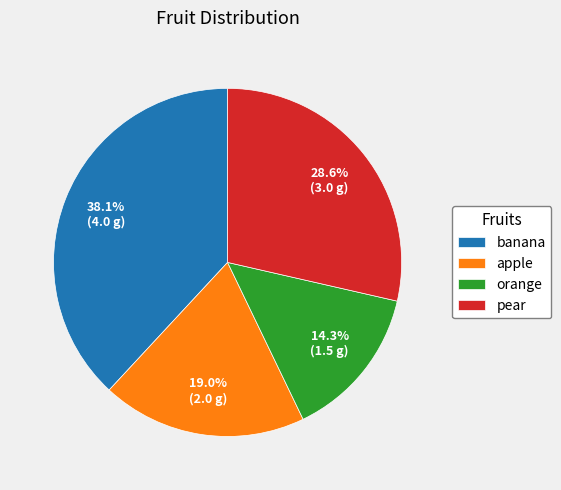

What is the ratio of the value at orange to the value at apple?

0.8